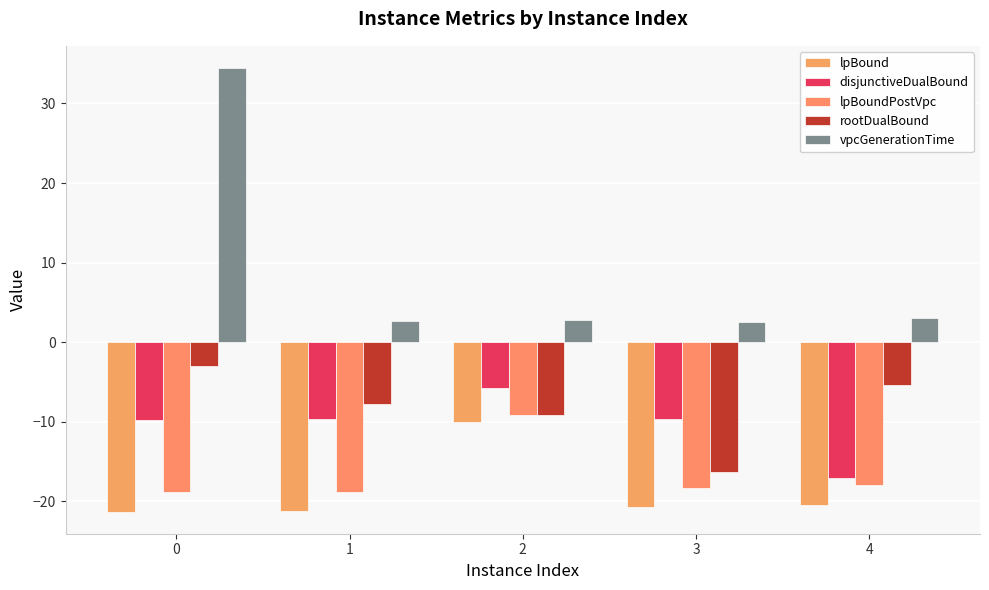

What is the average value of the lpBound series?

-18.8